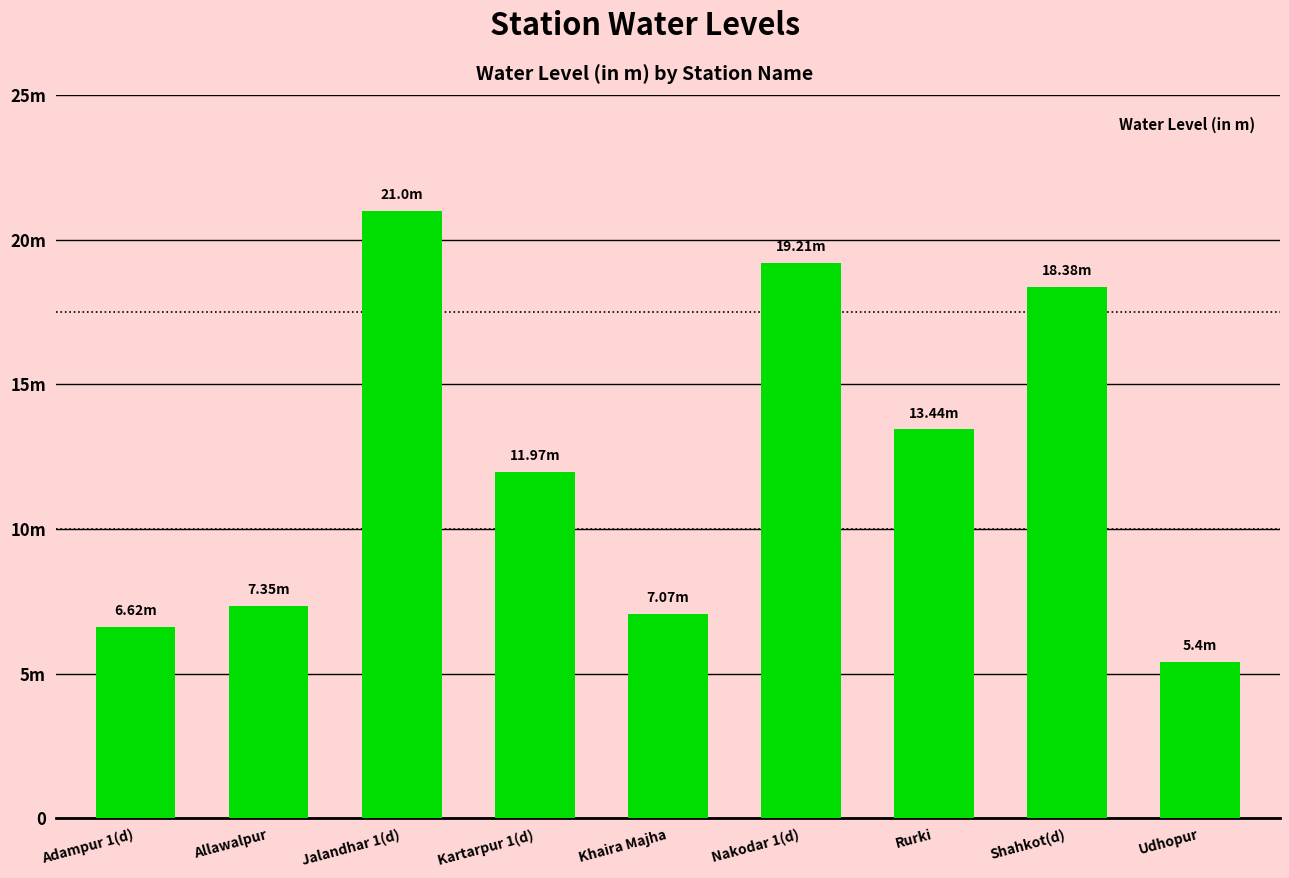

What is the difference between the maximum and second lowest values?

14.4